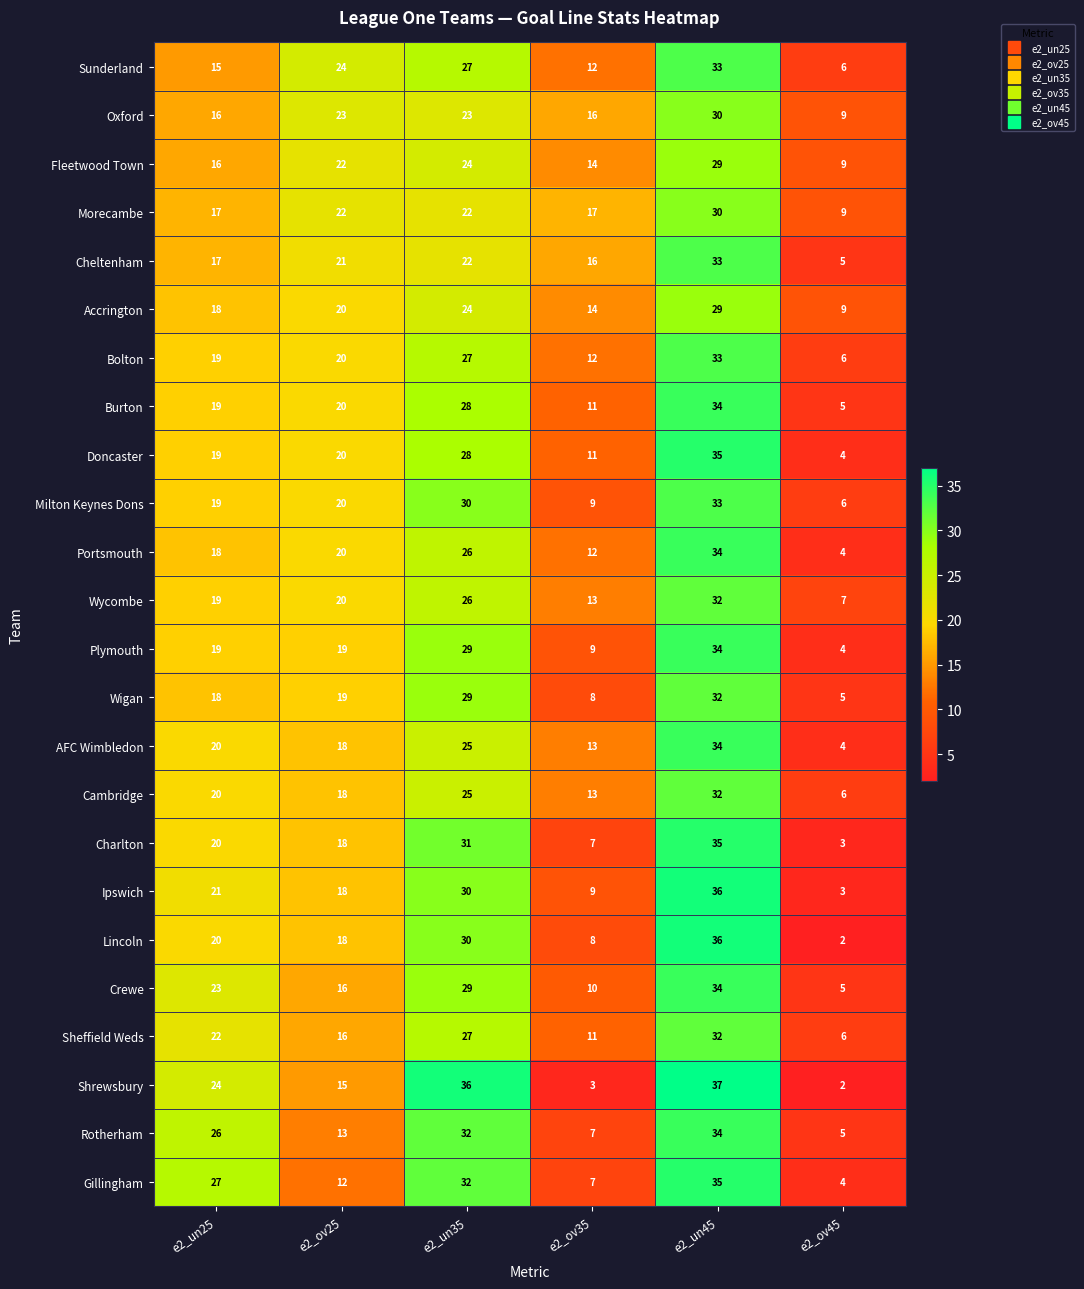

At which category is the sum across all series the highest?

e2_un45